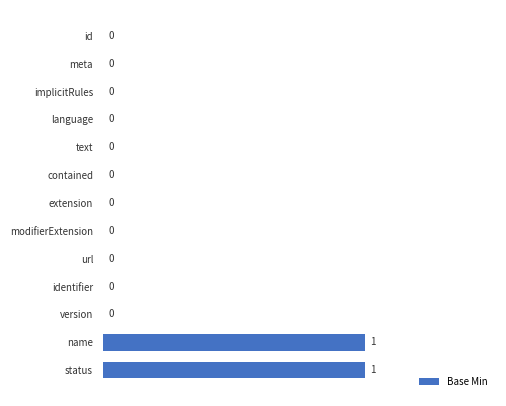

What is the change in value from identifier to name?

+1